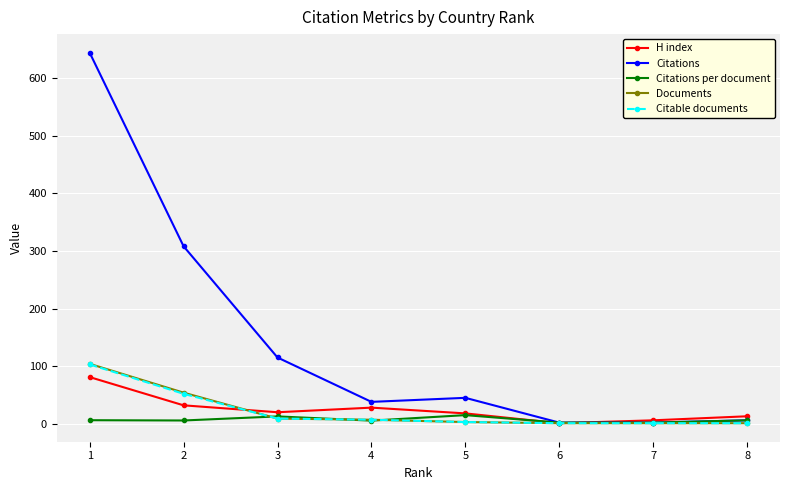

Which series has the largest total across all categories?

Citations